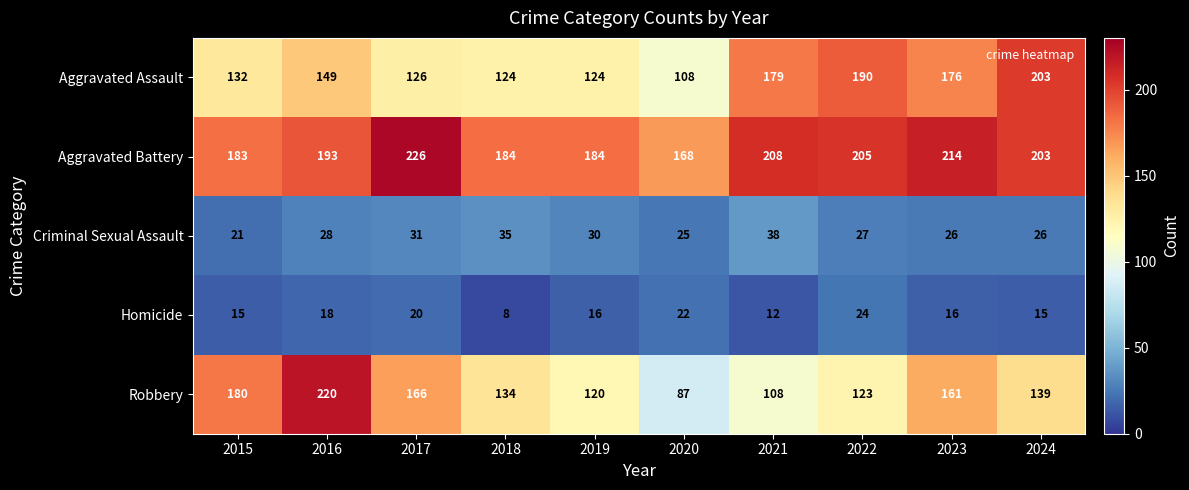

What is the average value of the Aggravated Assault series?

151